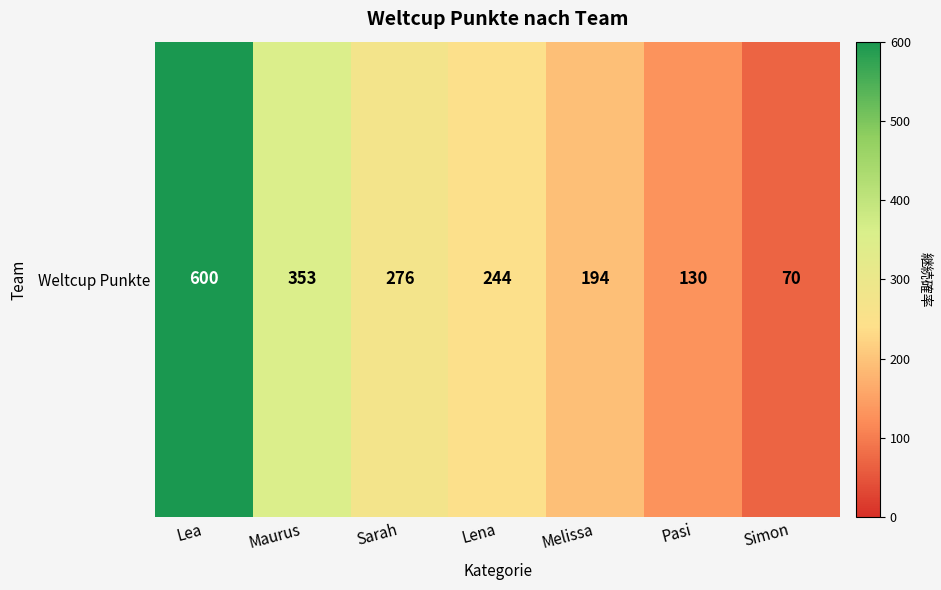

List the labels in order of value, smallest first.

Simon, Pasi, Melissa, Lena, Sarah, Maurus, Lea